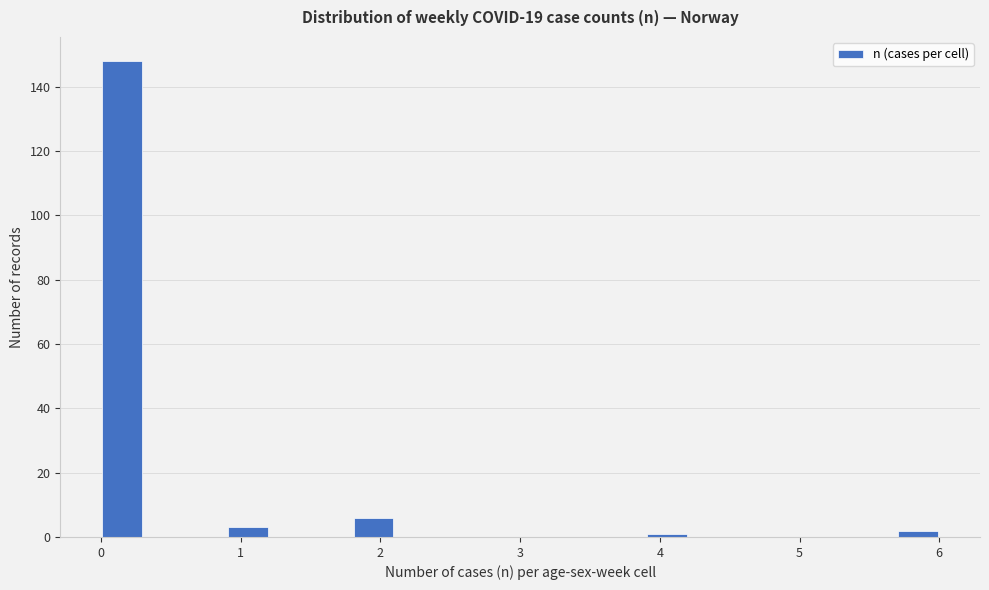

Read against the x-axis, roughly where is the centre of the tallest bar?

0.2